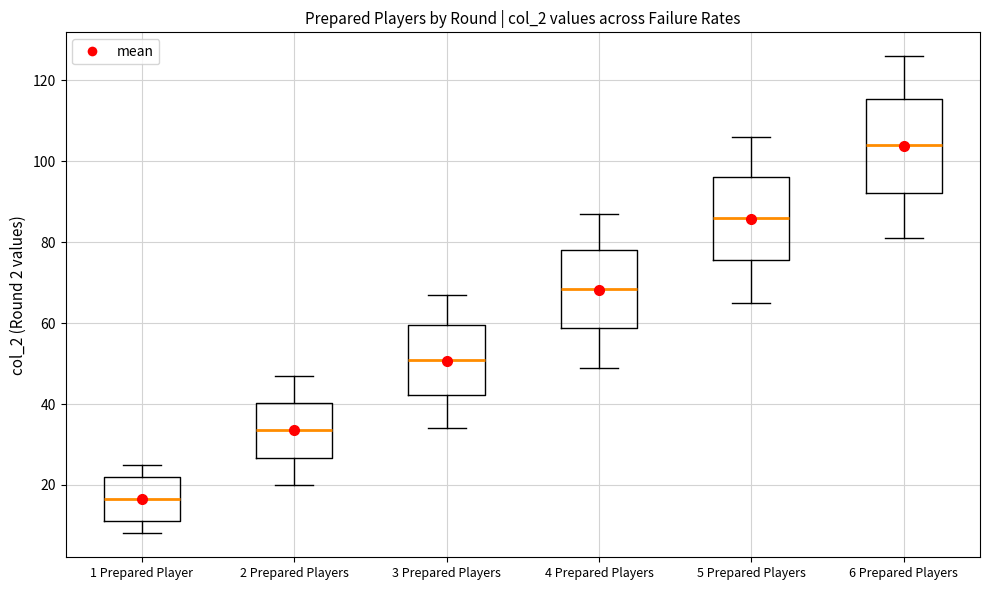

Reading left to right, read every box against the y-axis: the position of its median line, the range the box covers, and the ends of its whiskers. The values are not printed on the chart, so give them approximately, as read against the axis.

1 Prepared Player: median 16, box 12 to 22, whiskers 8 to 26
2 Prepared Players: median 34, box 26 to 40, whiskers 20 to 48
3 Prepared Players: median 52, box 42 to 60, whiskers 34 to 68
4 Prepared Players: median 68, box 58 to 78, whiskers 50 to 88
5 Prepared Players: median 86, box 76 to 96, whiskers 66 to 106
6 Prepared Players: median 104, box 92 to 116, whiskers 82 to 126